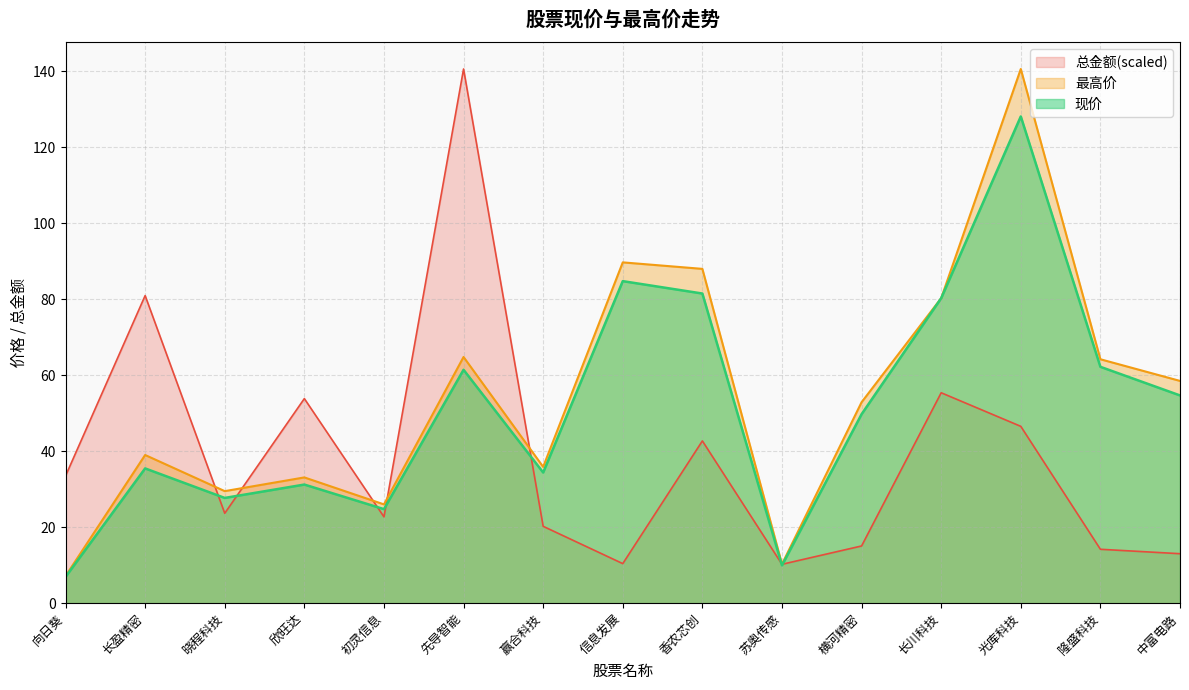

What is the approximate value of 现价 at 欣旺达?

31.2